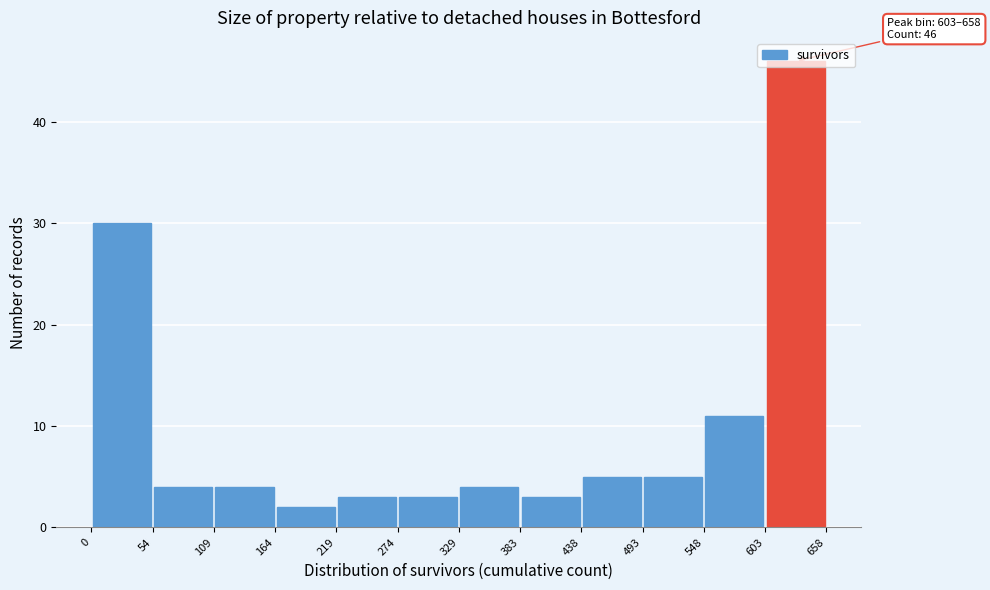

Which range on the x-axis has the tallest bar?

603 to 658